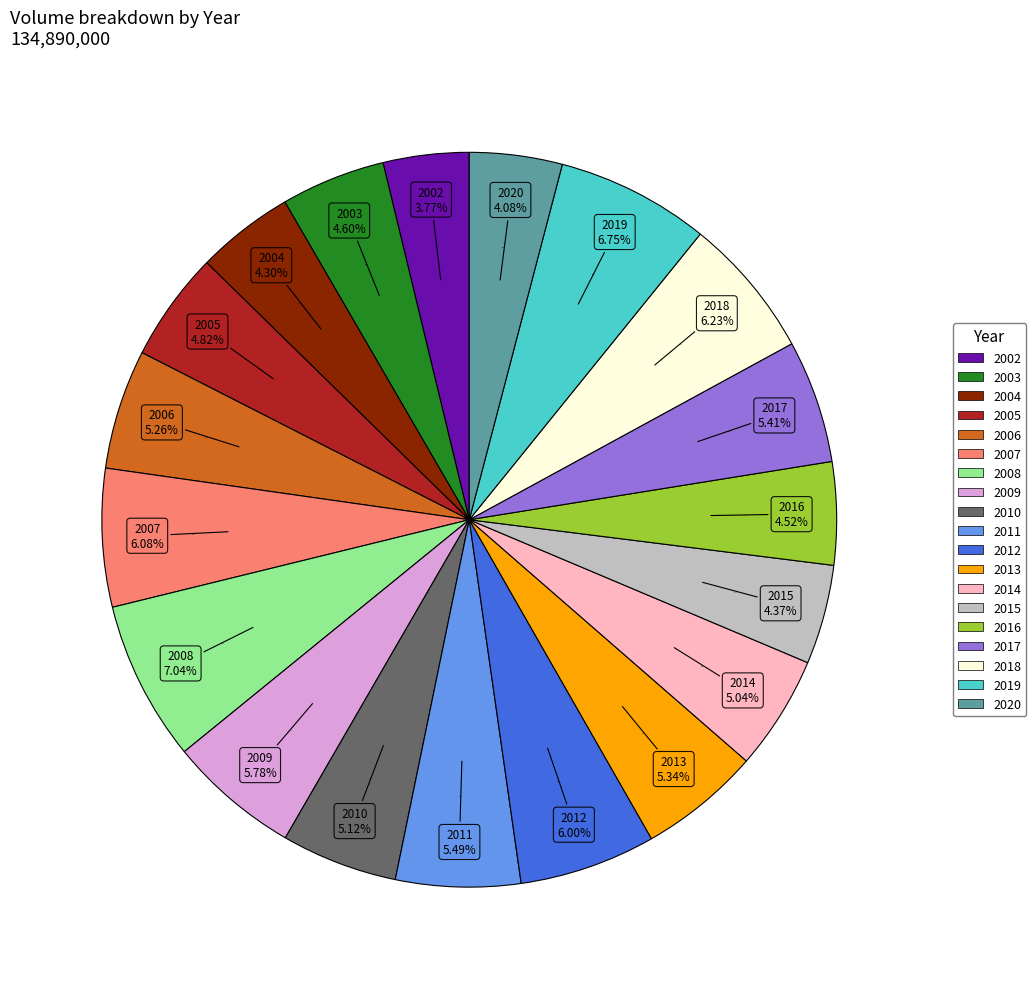

Do 2002-07 and 2002-08 together represent more than half of the pie?

No